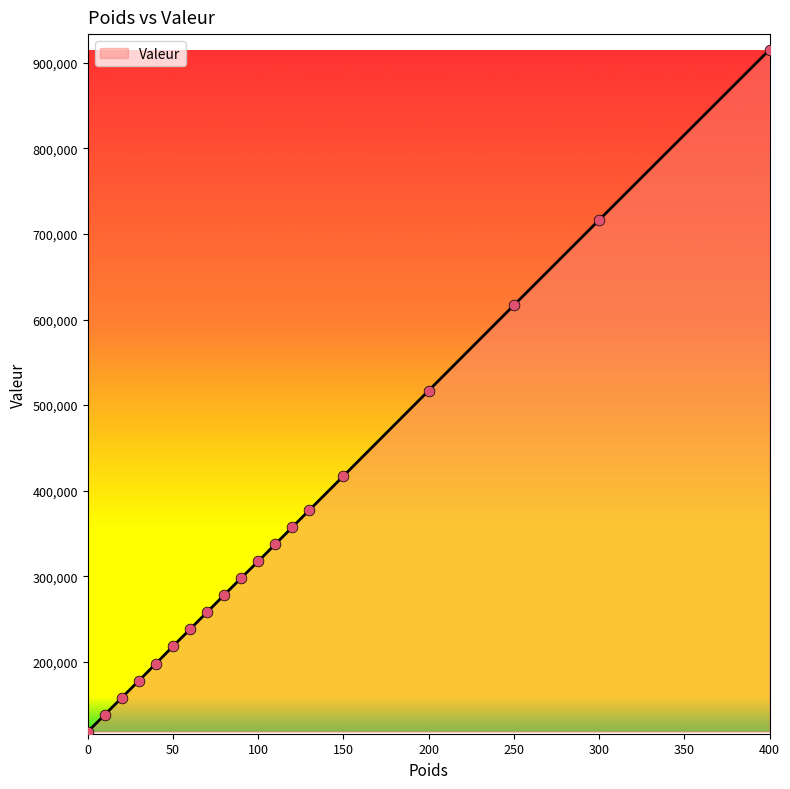

What is the greatest value displayed?

915304